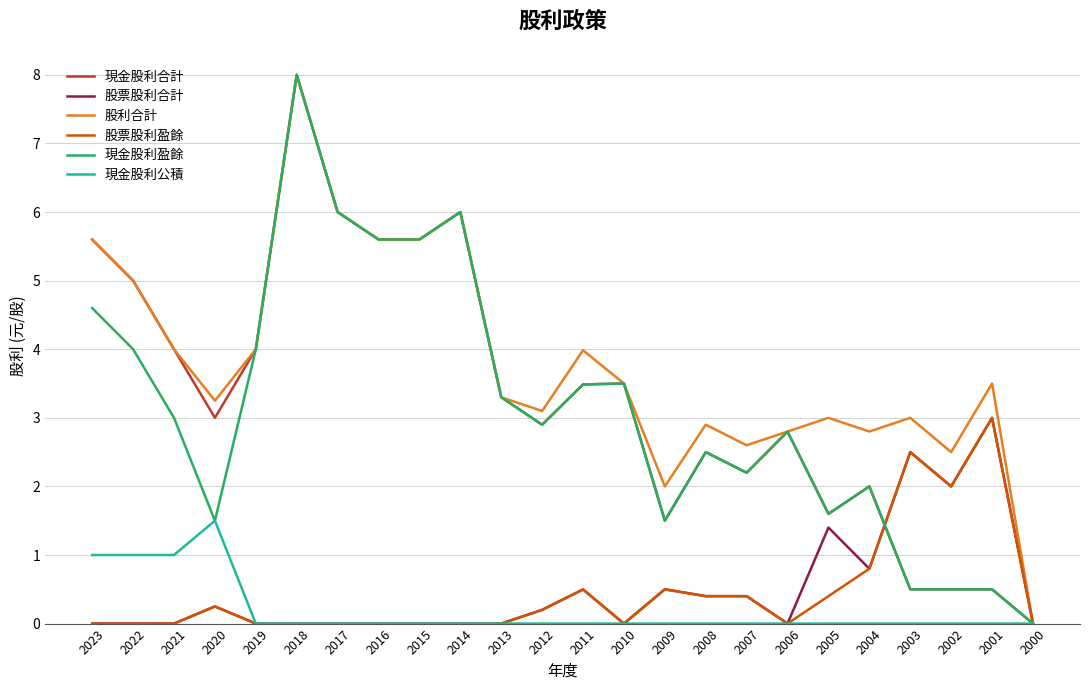

Is the value of 股利合計 at 2014 greater than the value of 股票股利盈餘 at 2011?

Yes